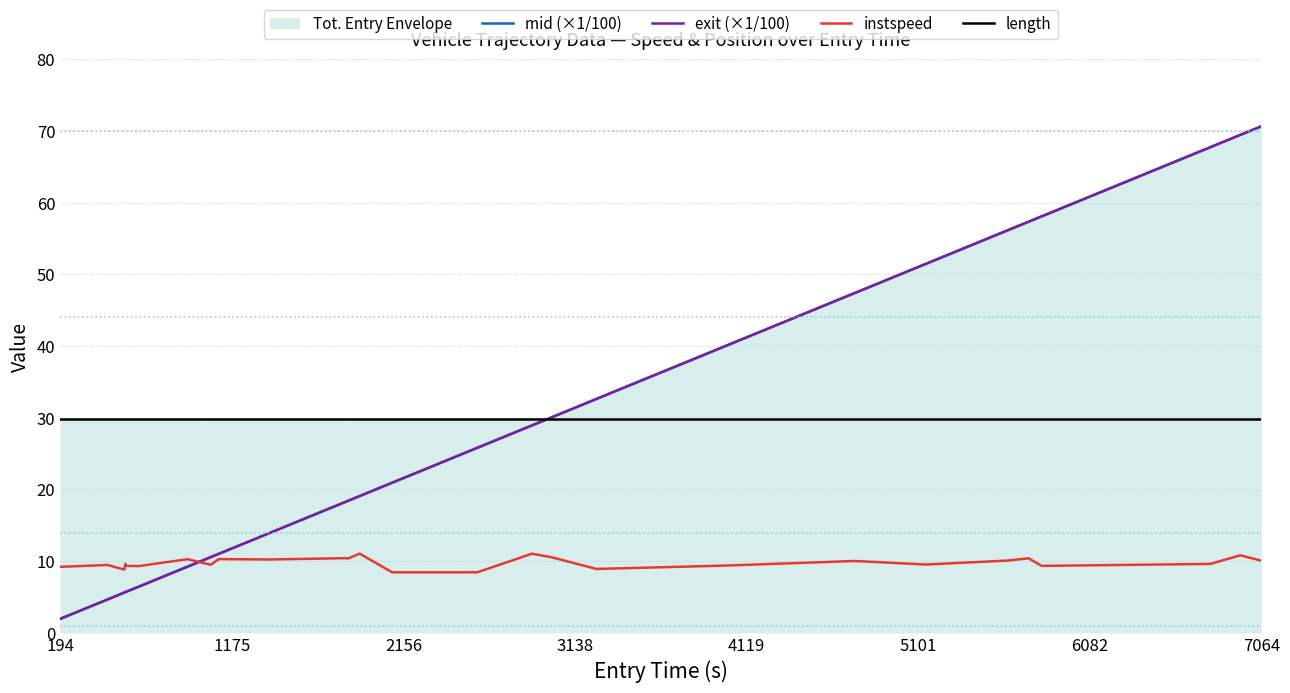

Count the number of categories in the chart.

27